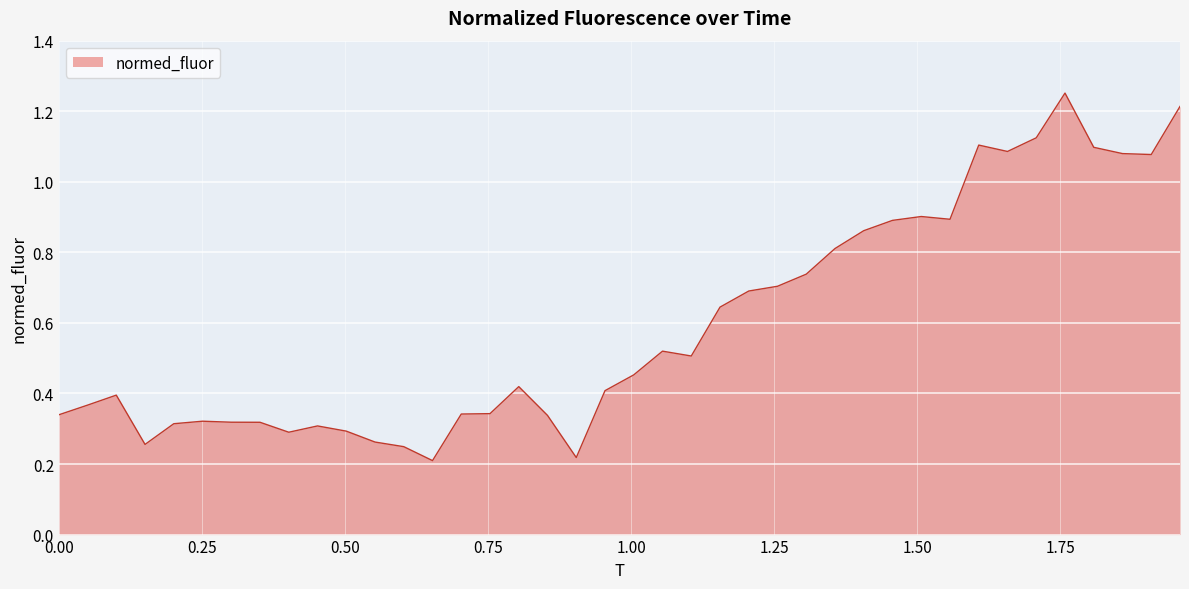

What is the difference between the maximum and minimum values?

1.0